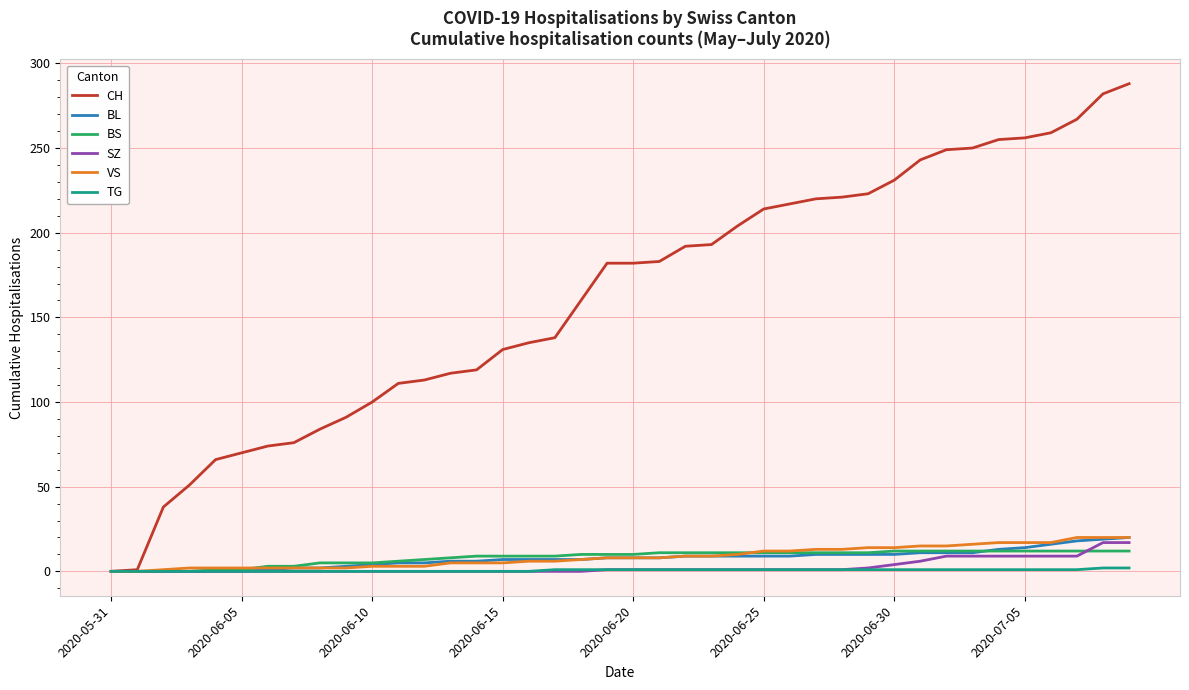

What is the maximum value shown in the chart?

288